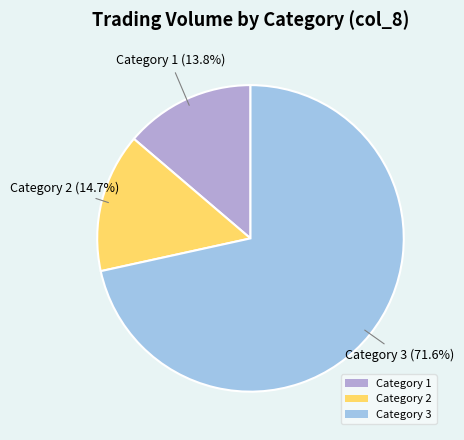

Which slice represents more than half of the pie?

Category 3